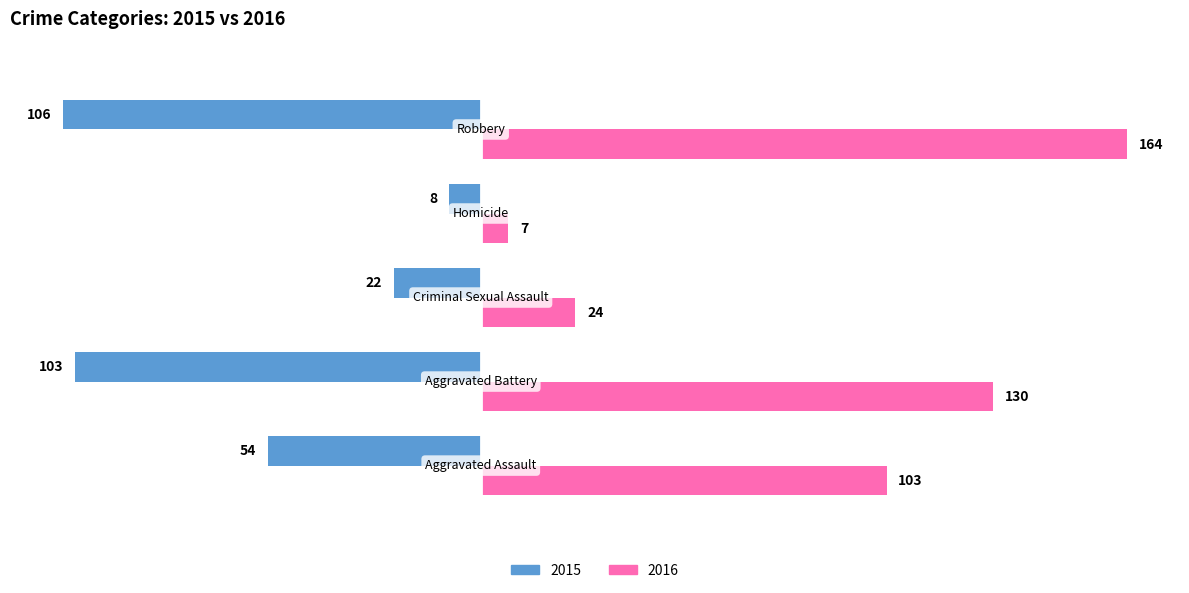

What is the maximum value for 2016?

164